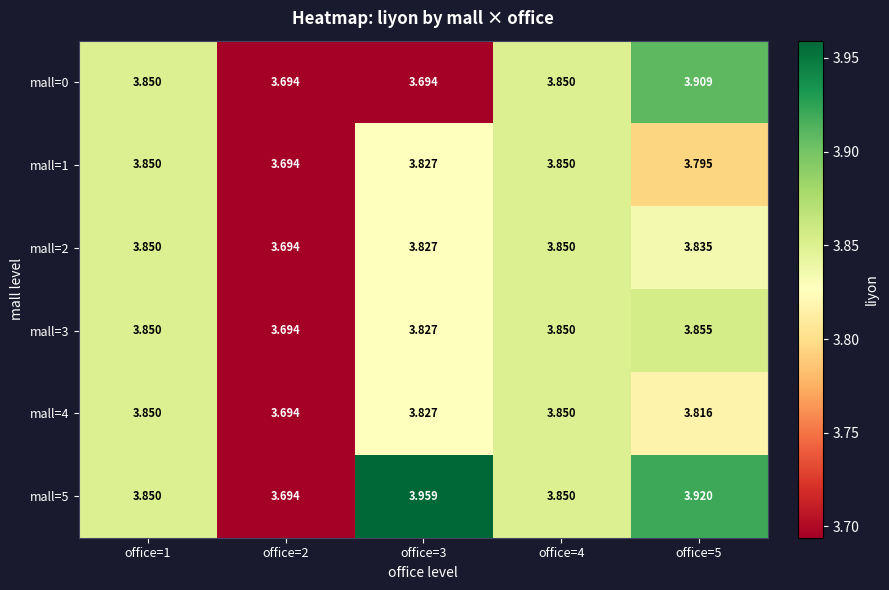

What is the greatest value displayed?

4.0